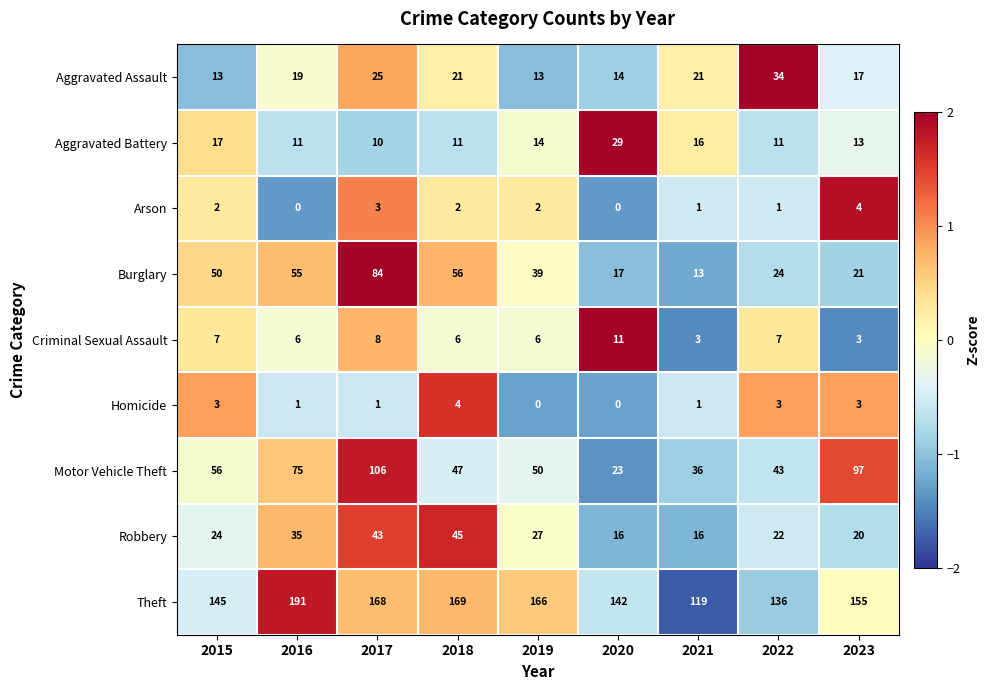

What is the spread (max minus min) of values at 2018?

167